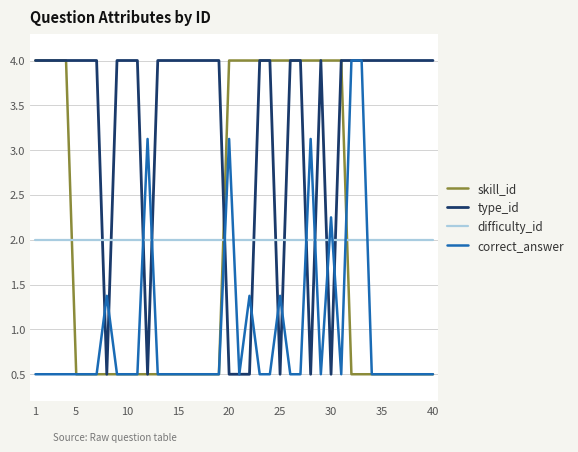

What is the highest value of the skill_id series?

4.0